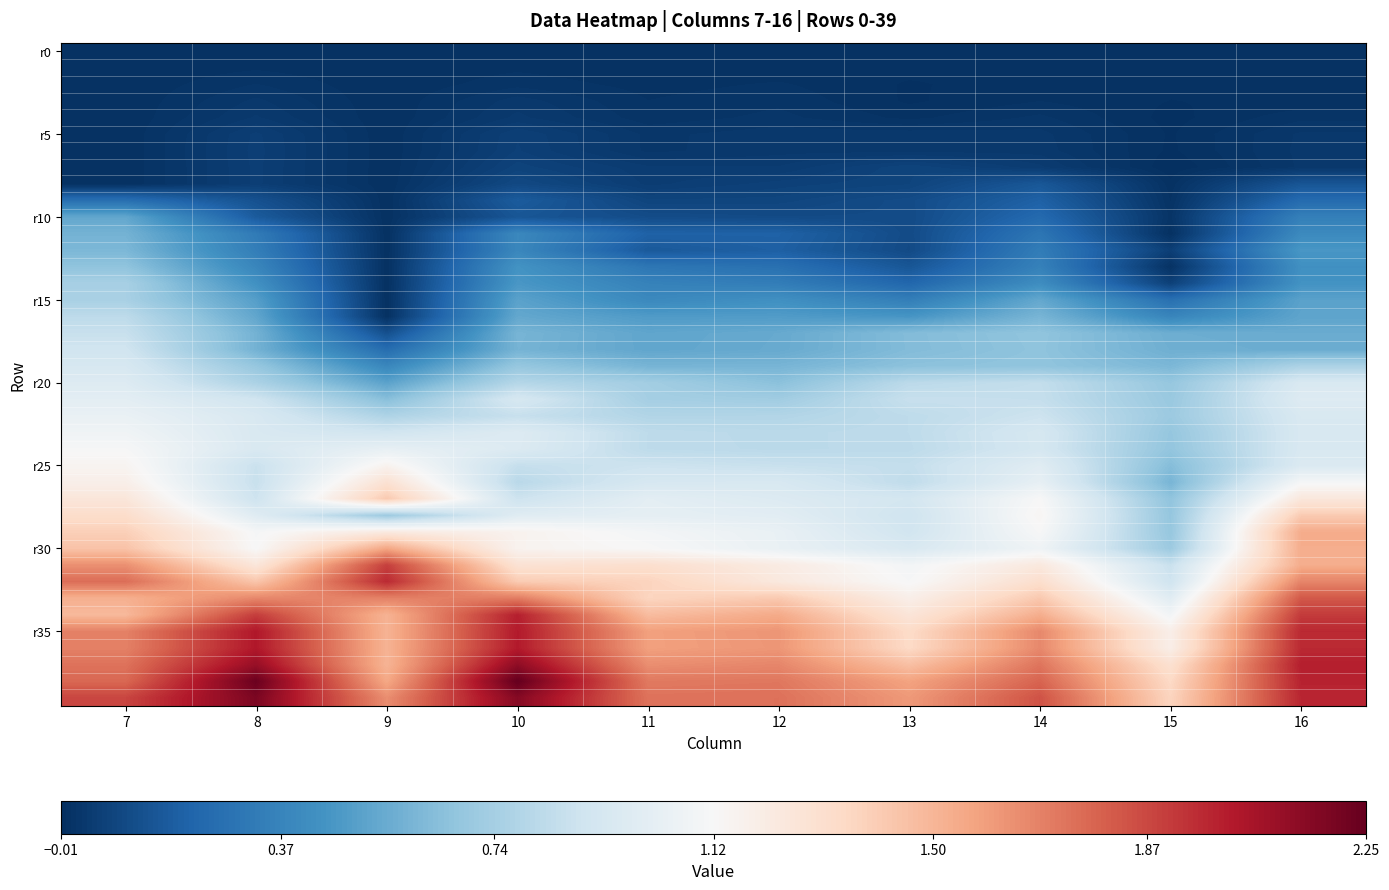

Which category has the highest value across all series?

10